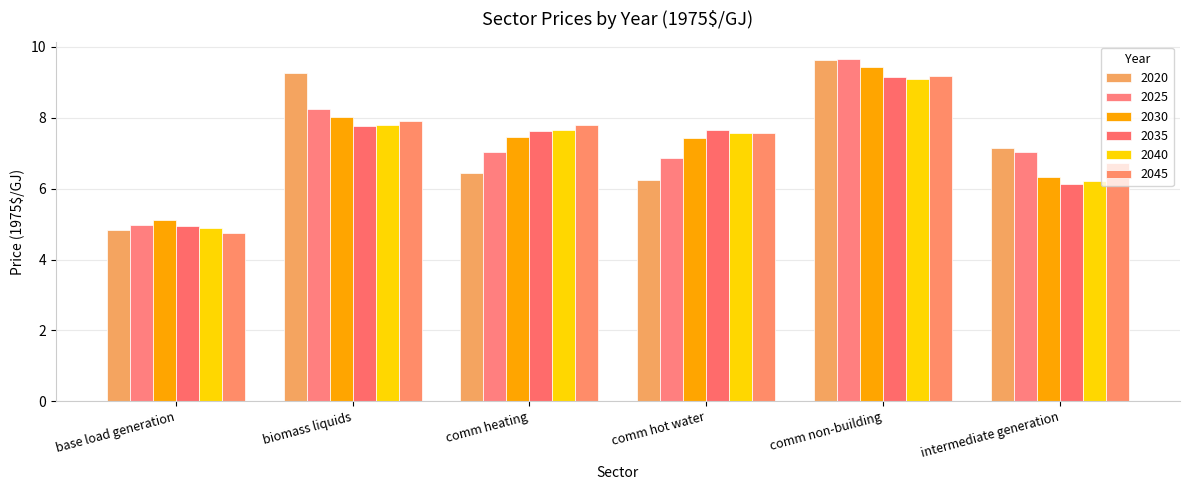

How many data points in 2020 are less than 7?

3